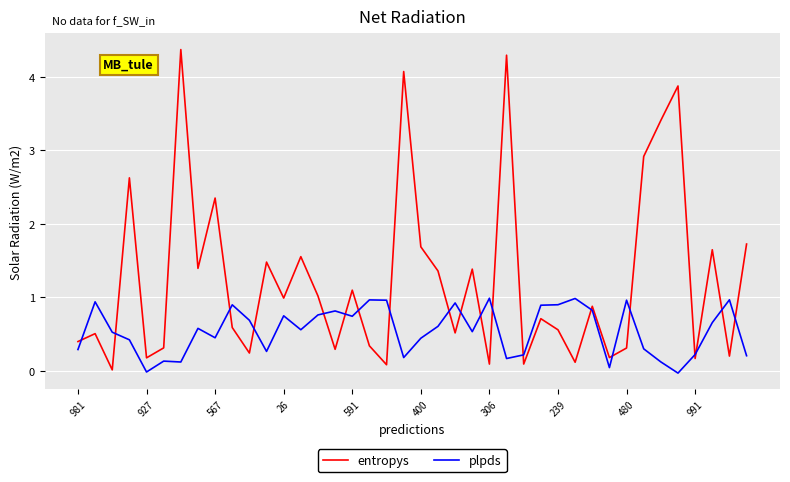

Which series has the largest total across all categories?

entropys